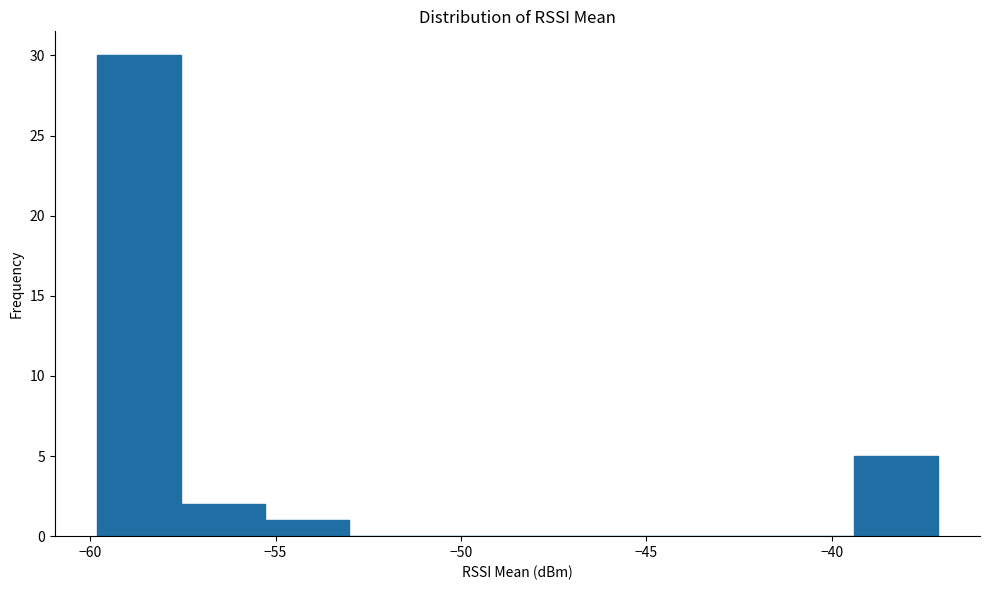

Reading left to right, list every bar in this chart as the range it spans on the x-axis followed by its height. Neither the bar edges nor the heights are printed on the chart, so give them approximately, as read against the axes.

-60.0 to -57.5: 30
-57.5 to -55.5: 2
-55.5 to -53.0: 1
-53.0 to -50.5: 0
-50.5 to -48.5: 0
-48.5 to -46.0: 0
-46.0 to -44.0: 0
-44.0 to -41.5: 0
-41.5 to -39.5: 0
-39.5 to -37.0: 5